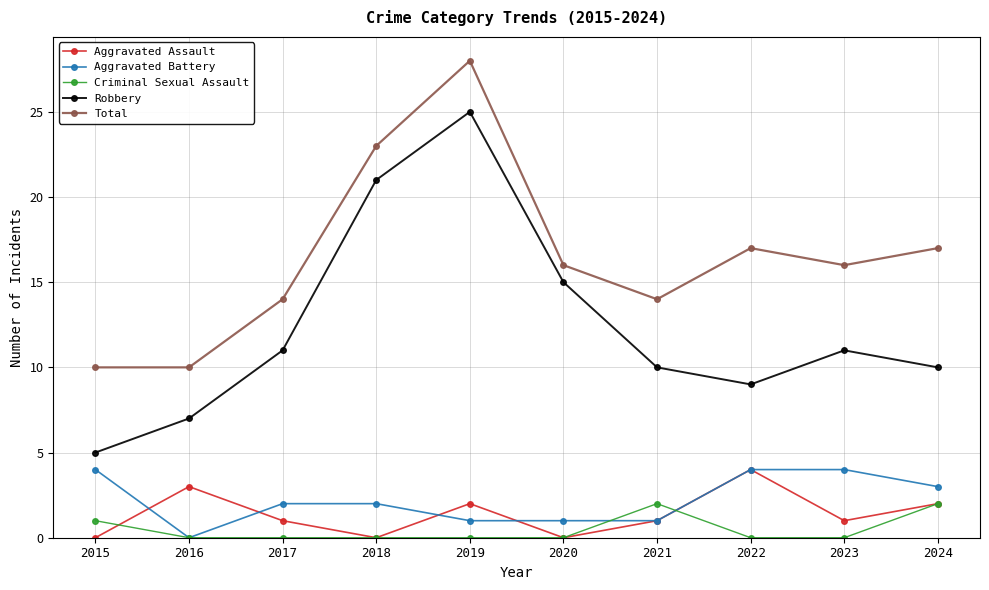

At which label is Criminal Sexual Assault closest to 1?

2015